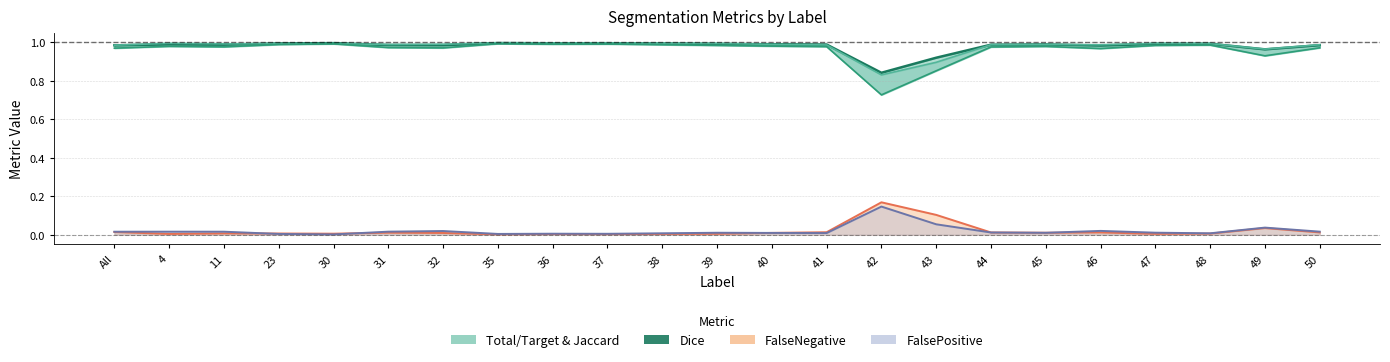

List the labels in order of Dice value, smallest first.

42, 43, 49, 46, All, 32, 50, 31, 44, 11, 41, 45, 4, 40, 47, 39, 48, 38, 23, 36, 37, 30, 35